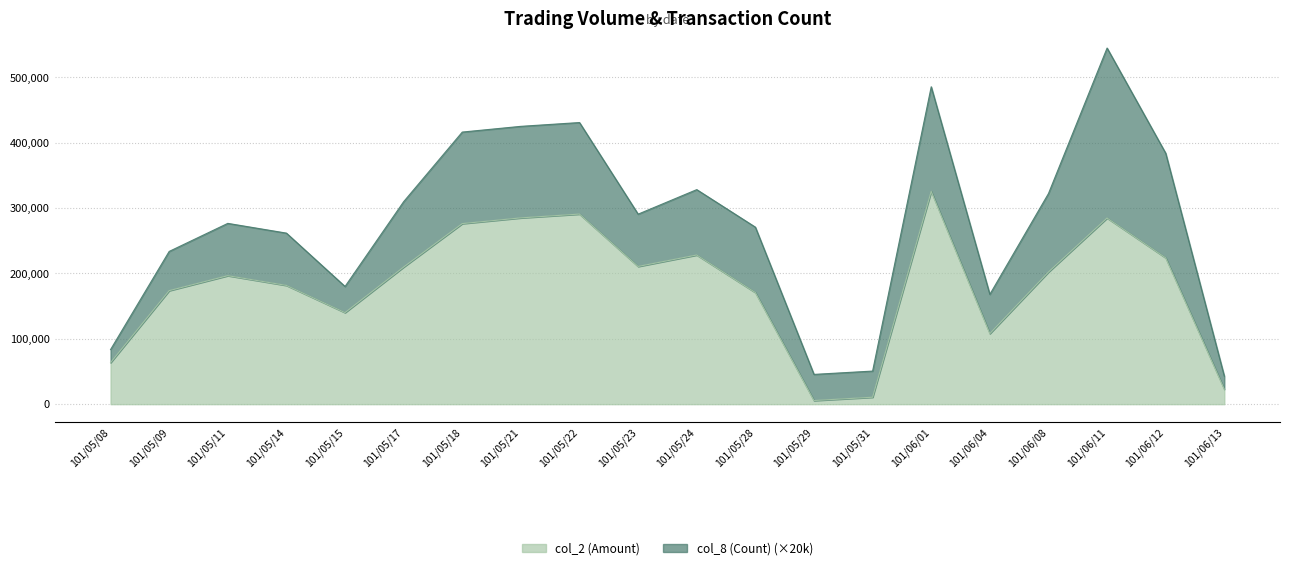

Rank the categories by value from highest to lowest.

101/06/01, 101/05/22, 101/05/21, 101/06/11, 101/05/18, 101/05/24, 101/06/12, 101/05/23, 101/05/17, 101/06/08, 101/05/11, 101/05/14, 101/05/09, 101/05/28, 101/05/15, 101/06/04, 101/05/08, 101/06/13, 101/05/31, 101/05/29